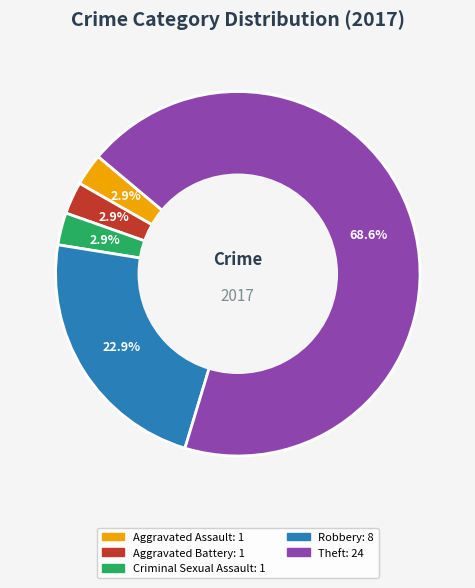

Is there a majority slice in this chart?

Yes